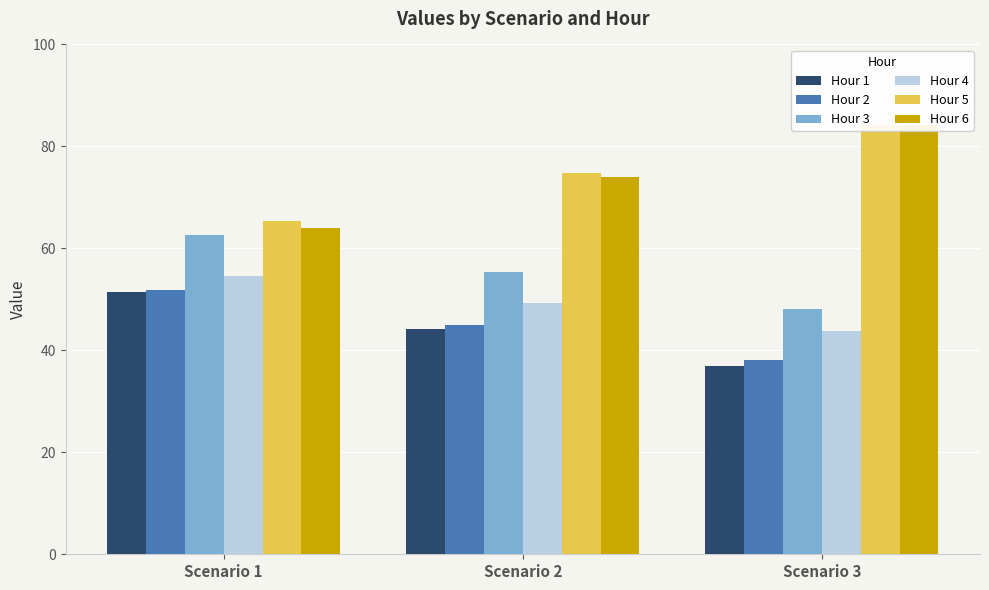

Where is Hour 2 nearest to the value 44?

Scenario 2